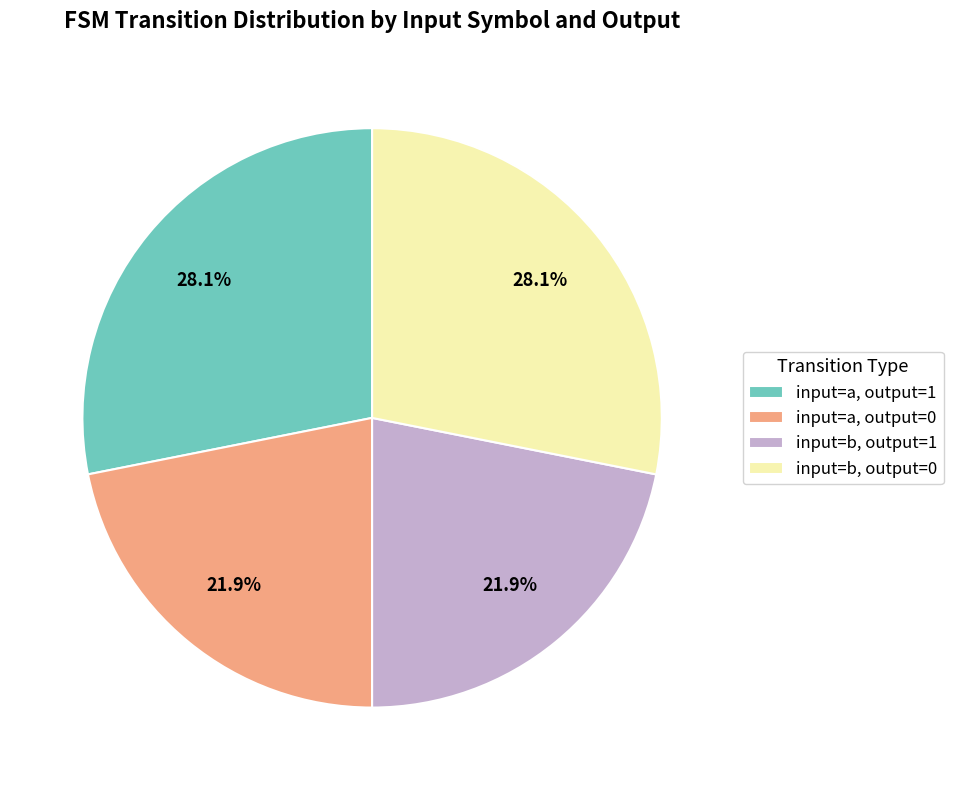

What portion of the pie excludes input=b, output=0?

71.9%